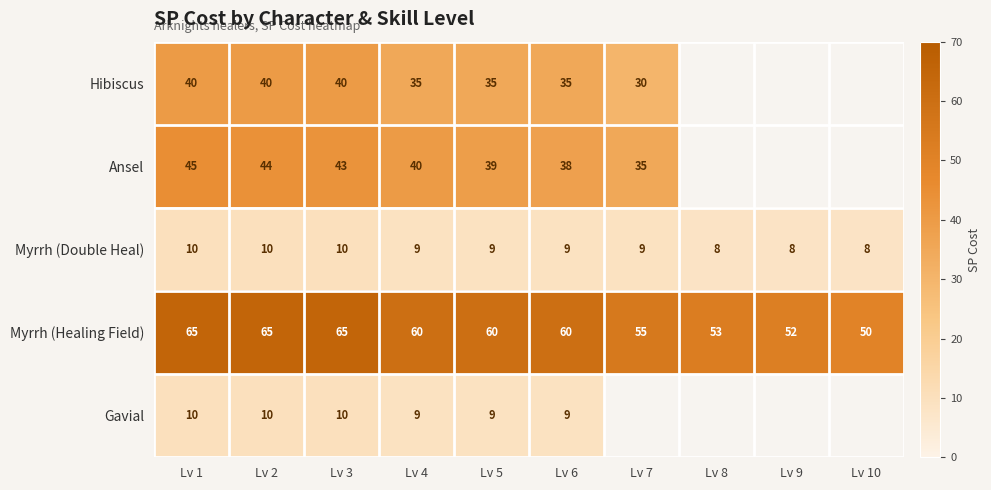

True or false: Gavial has a value of 2.6 at Lv 2.

False